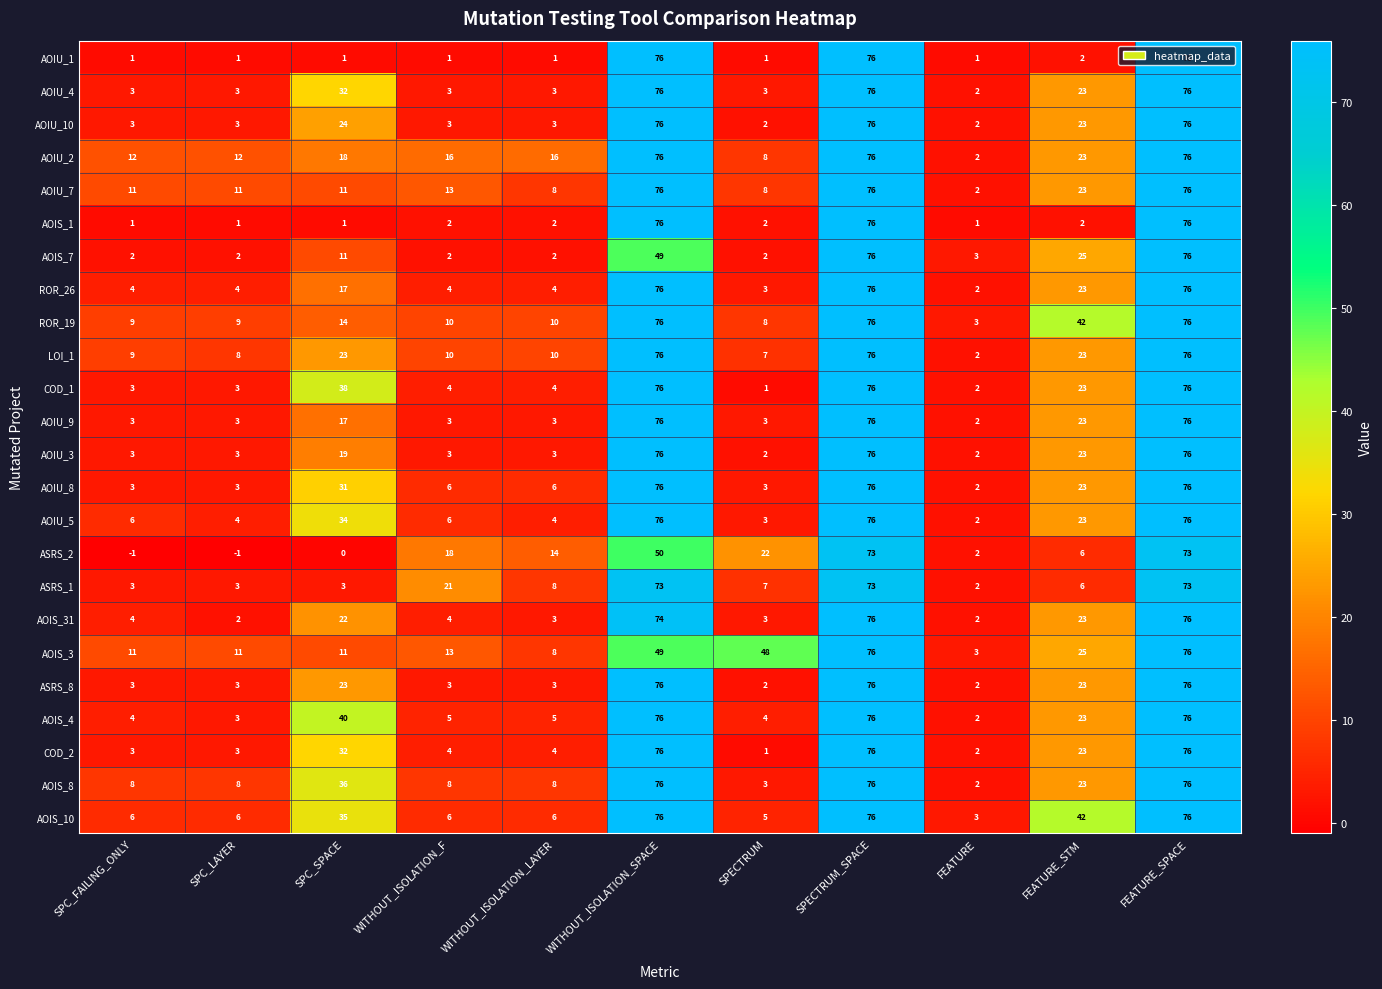

True or false: AOIS_10 has a value of 130 at FEATURE_SPACE.

False